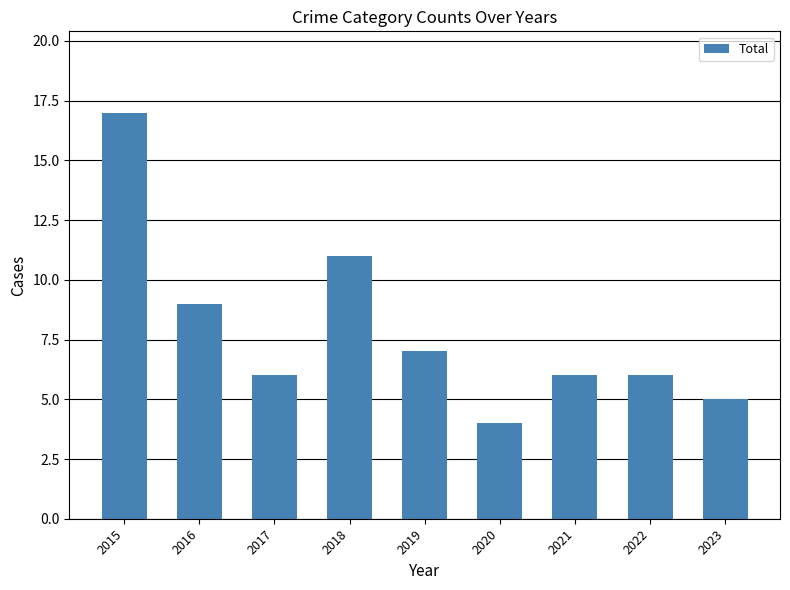

What is the value of the 1st bar from the left?

17